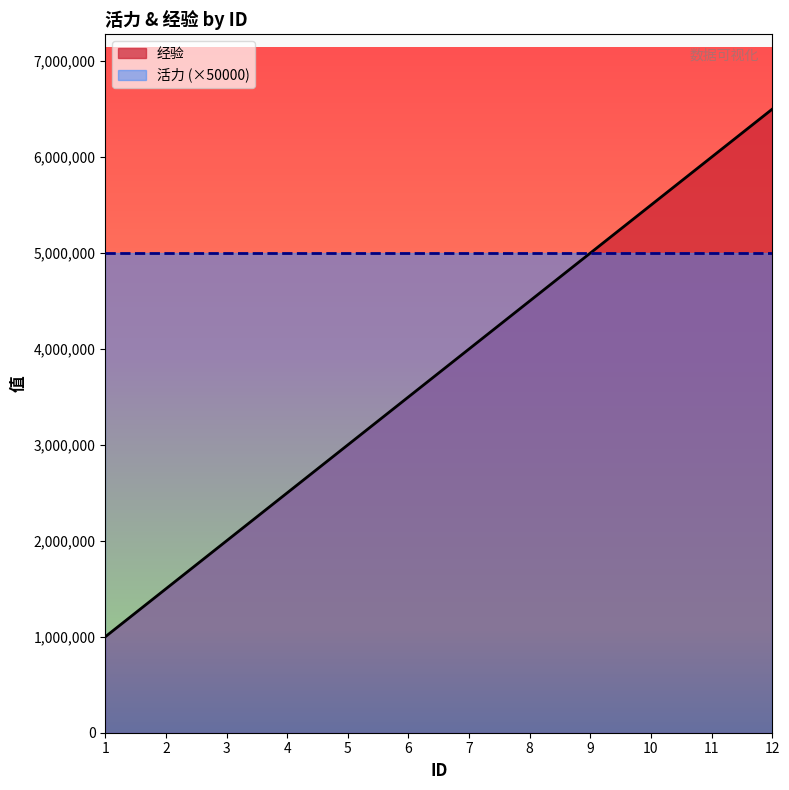

Reading left to right, transcribe all the data shown in this chart.

1000000	1500000	2000000	2500000	3000000	3500000	4000000	4500000	5000000	5500000	6000000	6500000